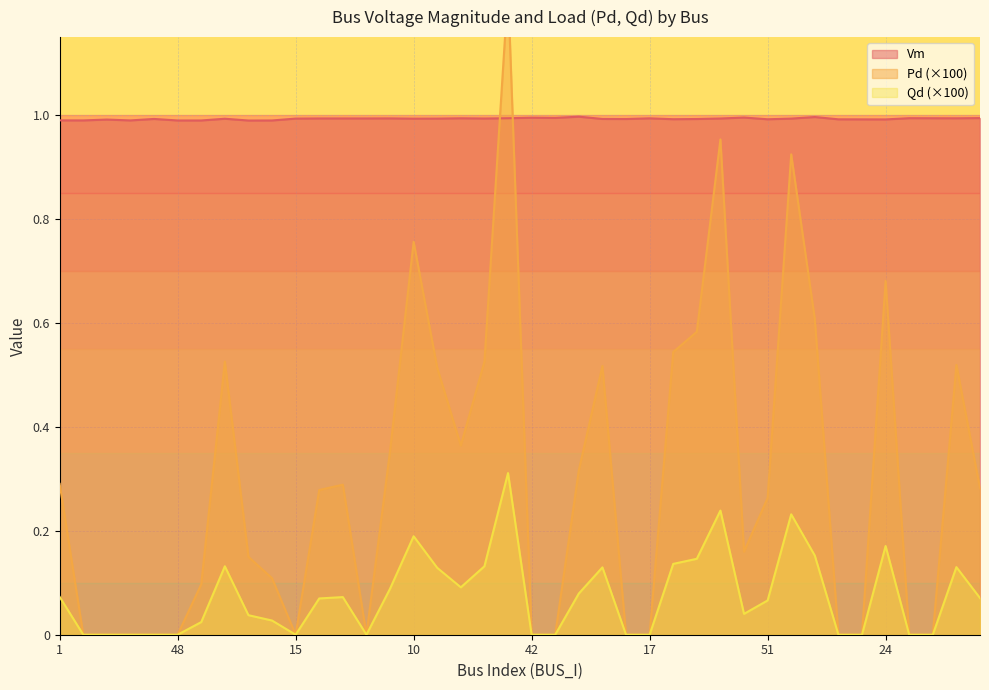

Is it true that Vm equals 0.4 at 29?

False